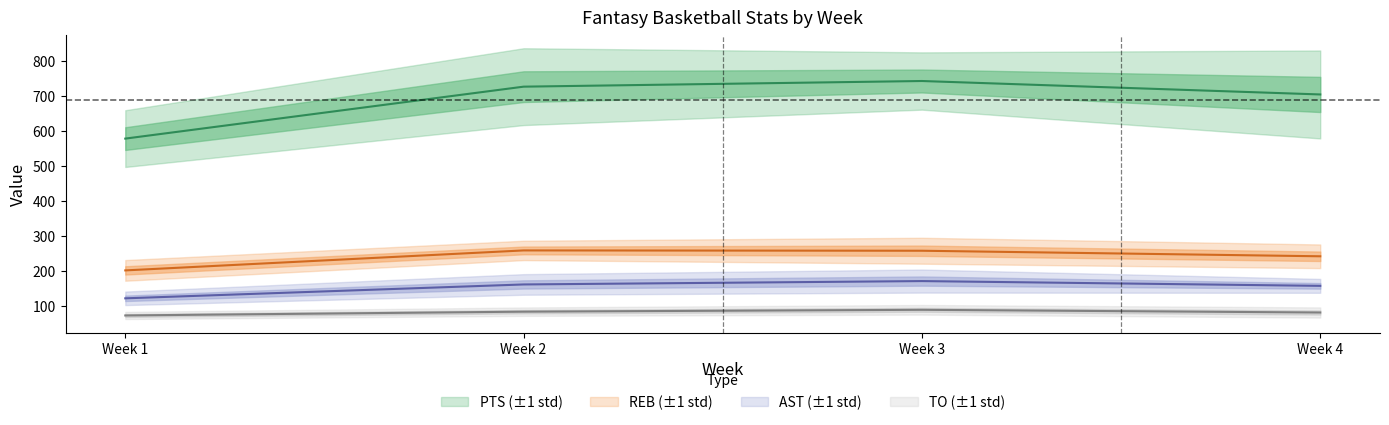

What is the sum of all TO values?

3325